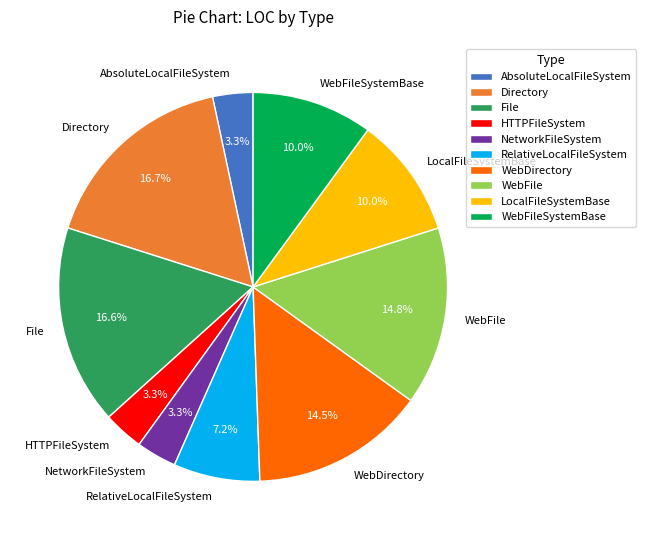

To the nearest percent, what percentage of the pie is WebDirectory?

15%